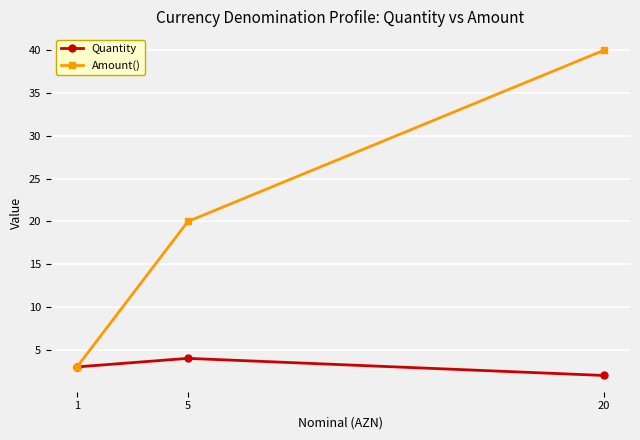

The value of Quantity at 1 is 3. True or false?

True